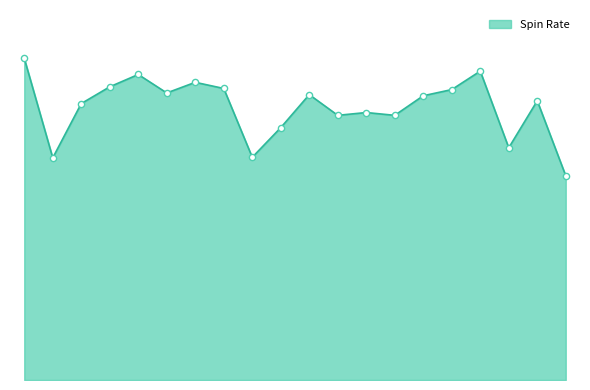

Does the chart have visible grid lines?

No